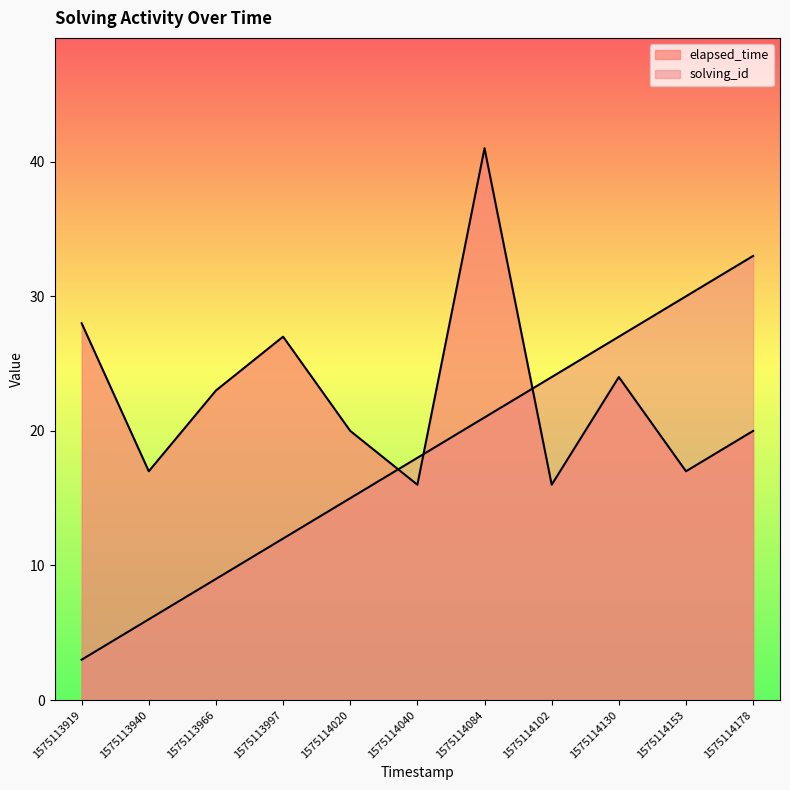

Rank the categories by elapsed_time value from highest to lowest.

1575114084, 1575113919, 1575113997, 1575114130, 1575113966, 1575114020, 1575114178, 1575113940, 1575114153, 1575114040, 1575114102